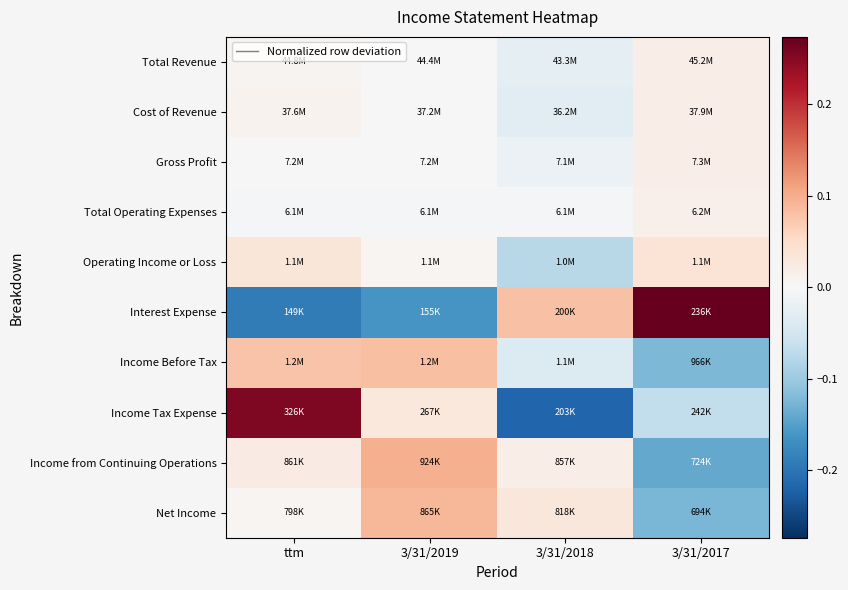

What is the greatest value displayed?

0.3